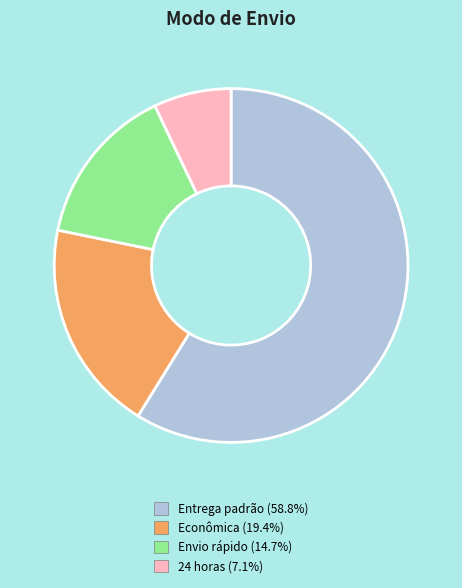

How many slices are in this pie chart?

4